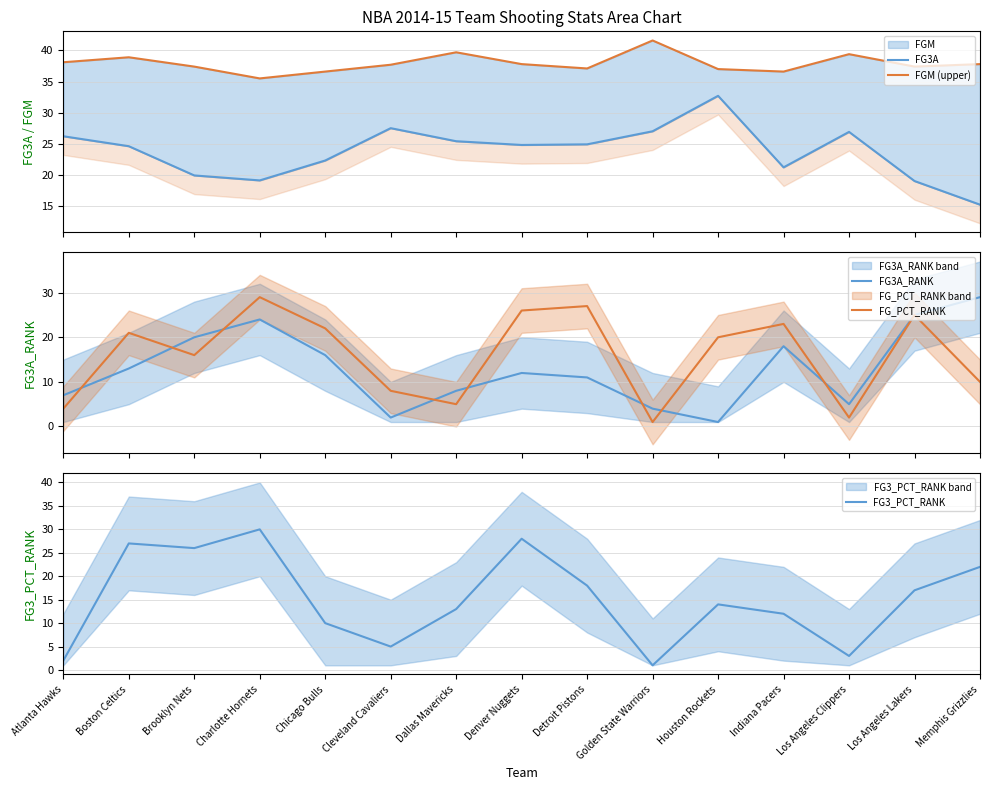

Which series has the largest range (max minus min)?

FG3_PCT_RANK